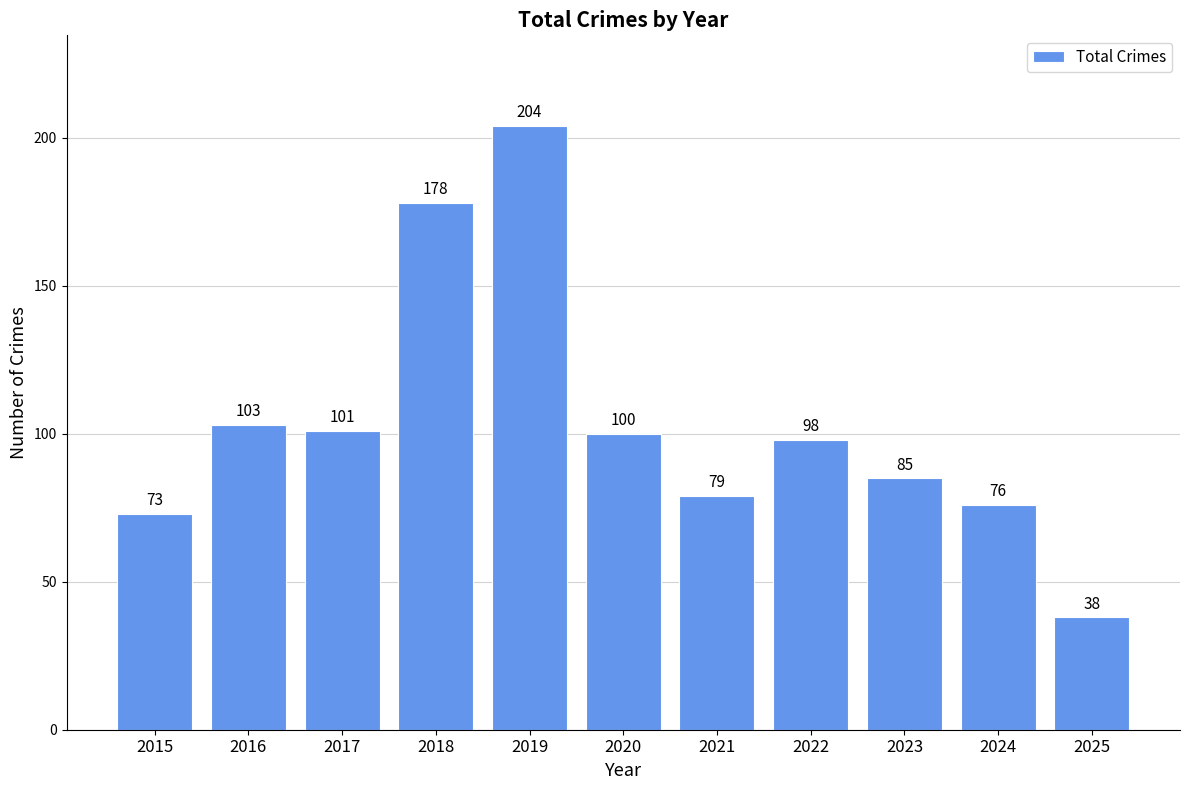

Are the bars grouped side by side (vs. stacked)?

No